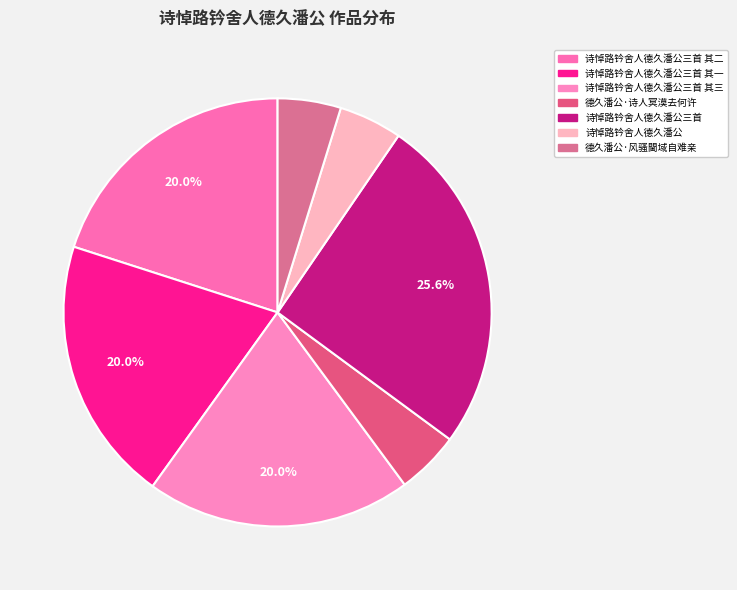

Rank the categories by value from highest to lowest.

诗悼路钤舍人德久潘公三首, 诗悼路钤舍人德久潘公三首 其二, 诗悼路钤舍人德久潘公三首 其一, 诗悼路钤舍人德久潘公三首 其三, 德久潘公·风骚閫域自难亲, 德久潘公·诗人冥漠去何许, 诗悼路钤舍人德久潘公